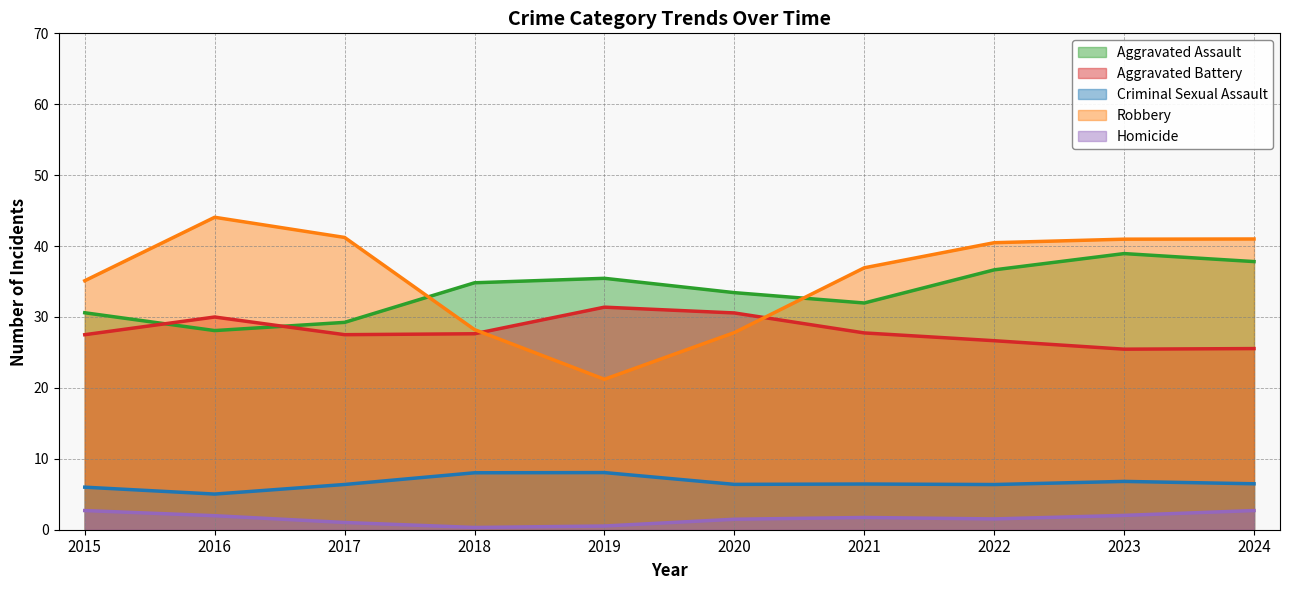

At which category does the chart reach its peak across all series?

2016